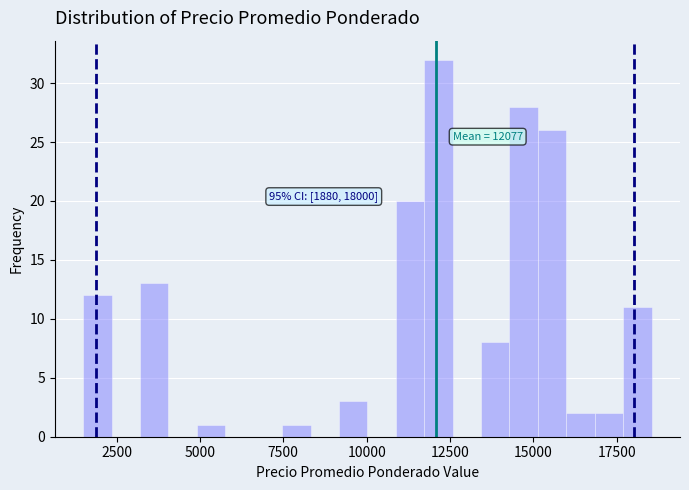

Read against the x-axis, roughly where is the centre of the tallest bar?

12000